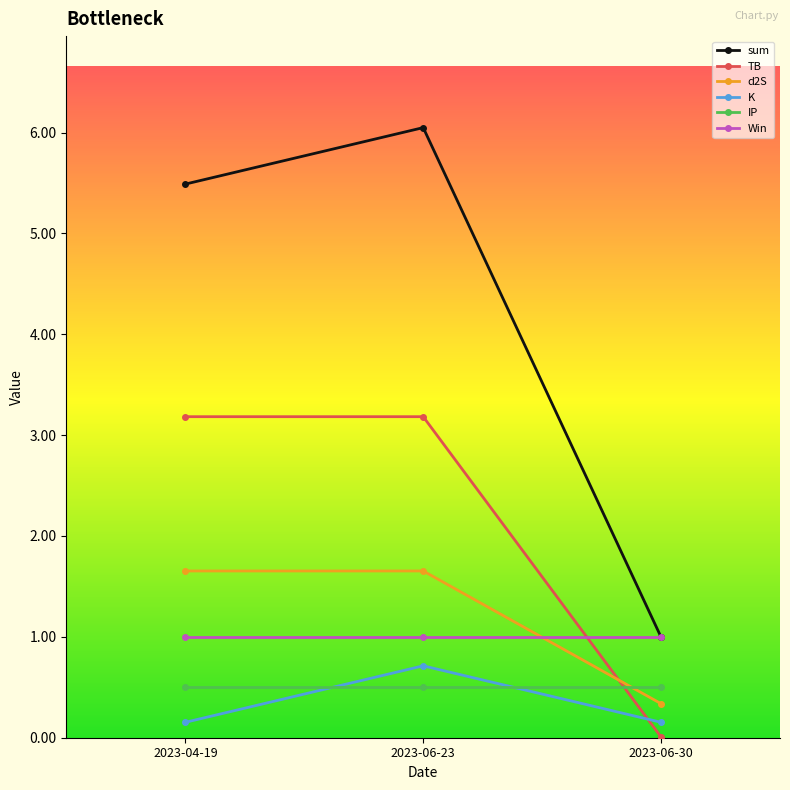

How many categories are shown in the chart?

3